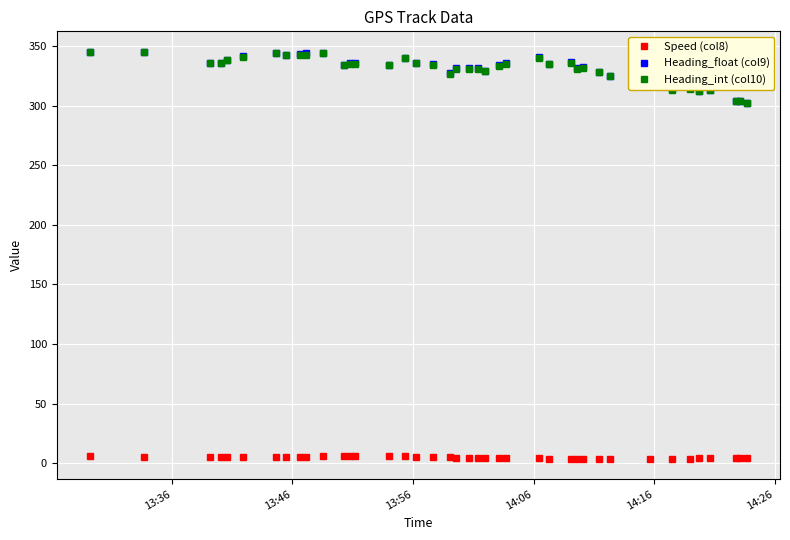

True or false: Heading_float (col9) has more than 2 points higher than both neighbors.

True